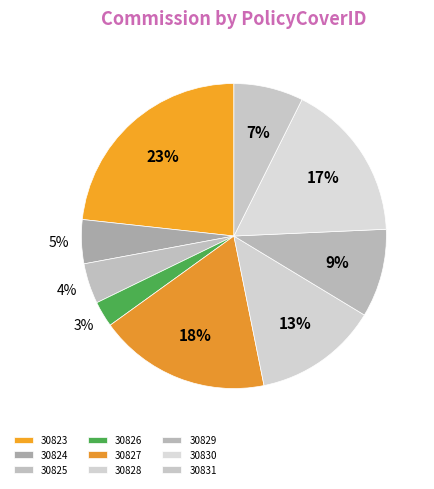

To the nearest percent, what portion does 30827 represent?

18%